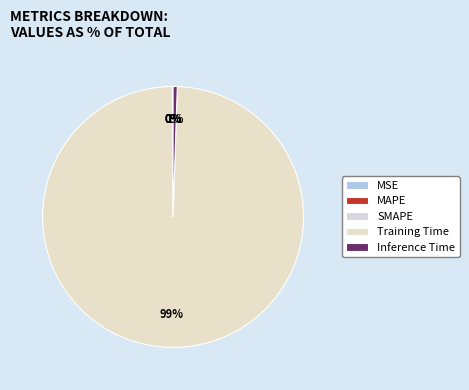

True or false: MAPE accounts for 14% of the total.

False